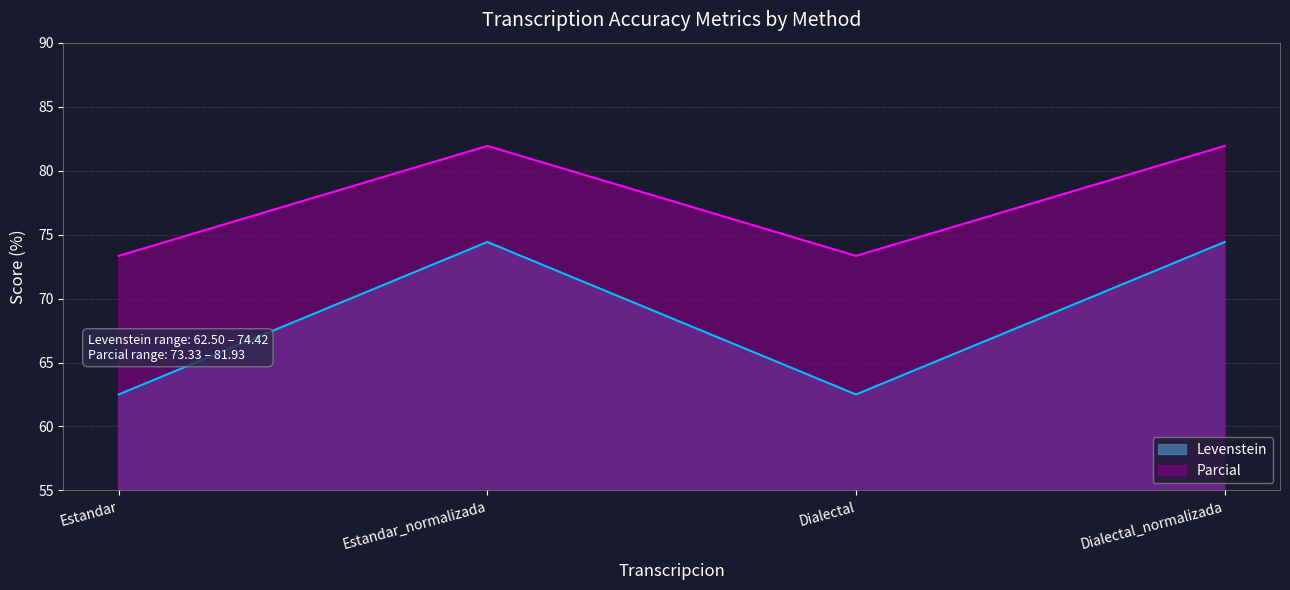

Reading right to left, extract all data points from this chart.

Levenstein: 74.4	62.5	74.4	62.5
Parcial: 81.9	73.3	81.9	73.3